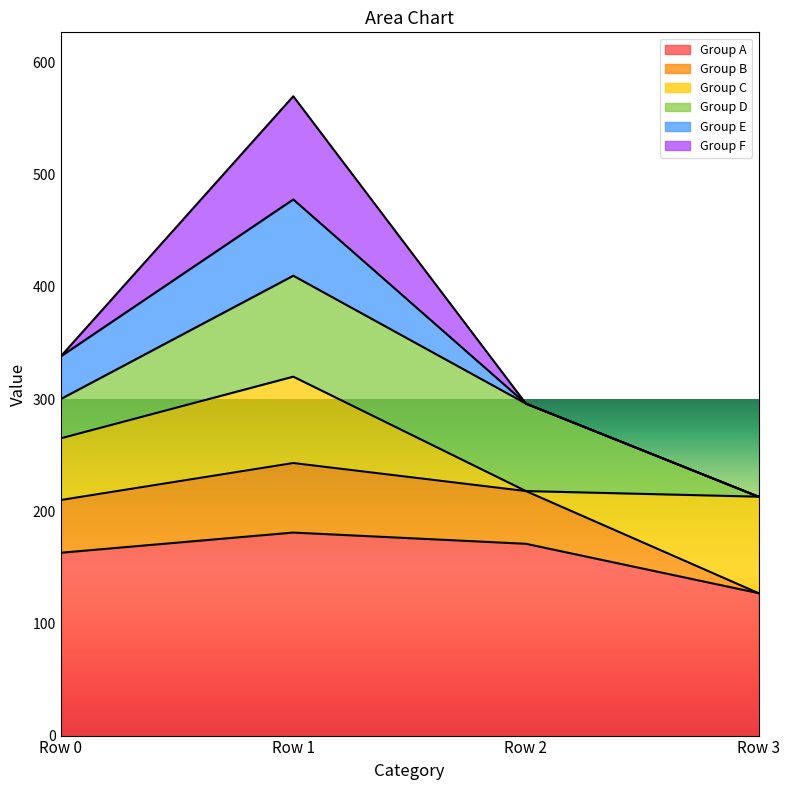

How many values in the Group A series exceed 171?

1